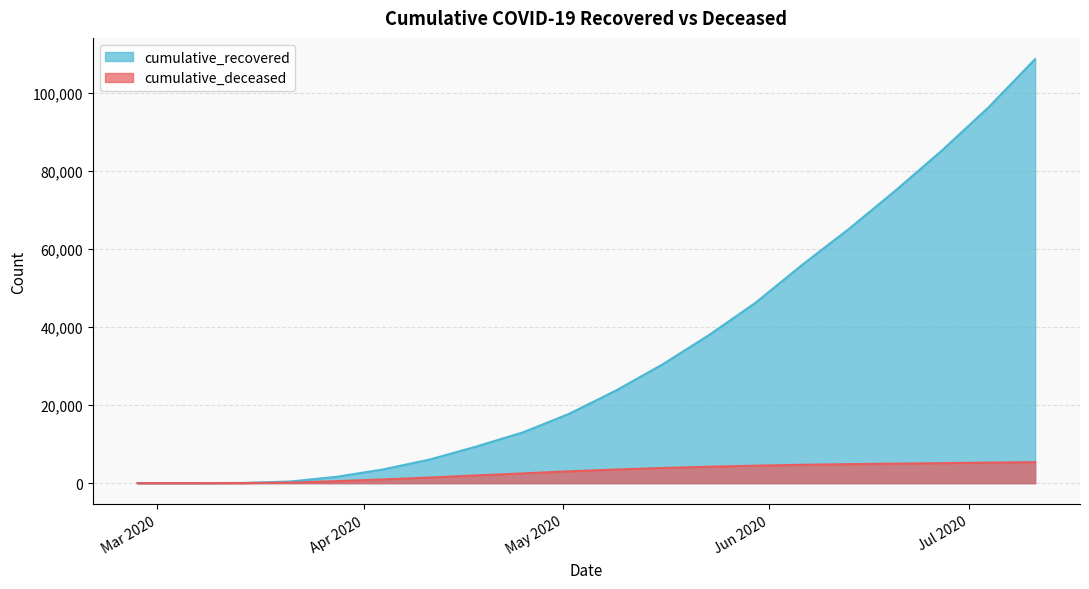

What are all the series names shown in the legend?

cumulative_recovered, cumulative_deceased